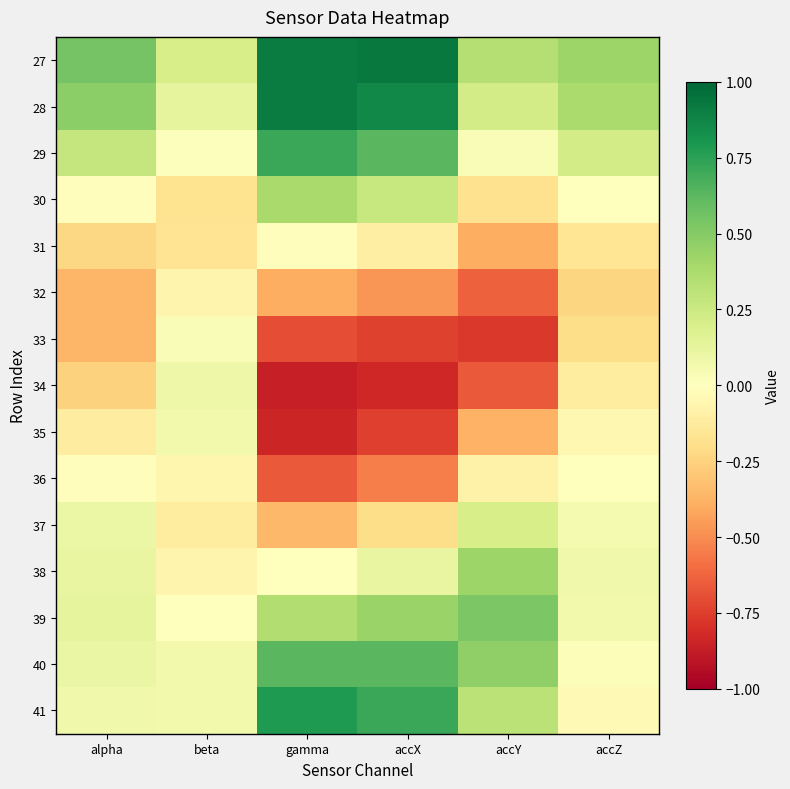

Rank the series at accZ from highest to lowest value.

27, 28, 29, 38, 39, 37, 40, 30, 36, 41, 35, 34, 31, 33, 32